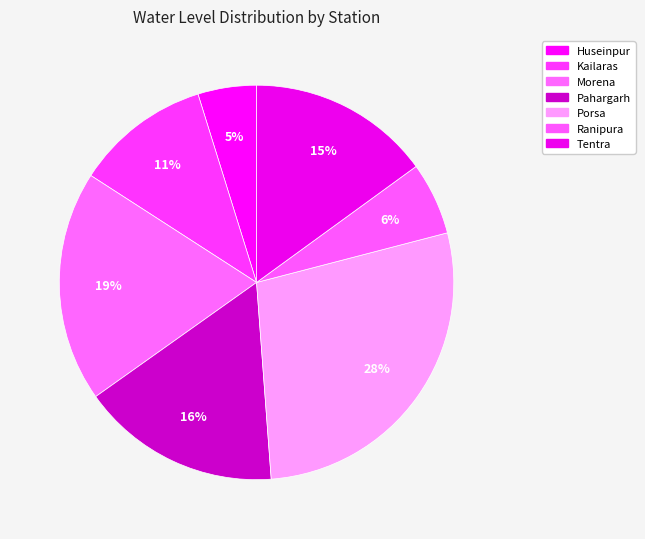

Is it true that Tentra is 15% of the pie?

True